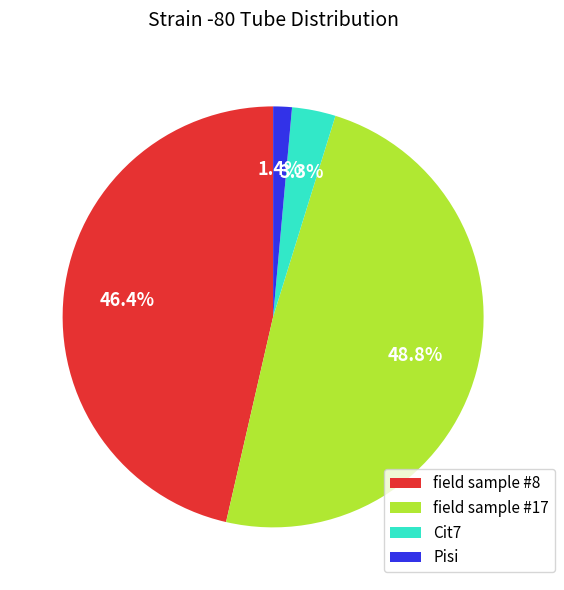

Do Pisi and field sample #8 together represent more than half of the pie?

No